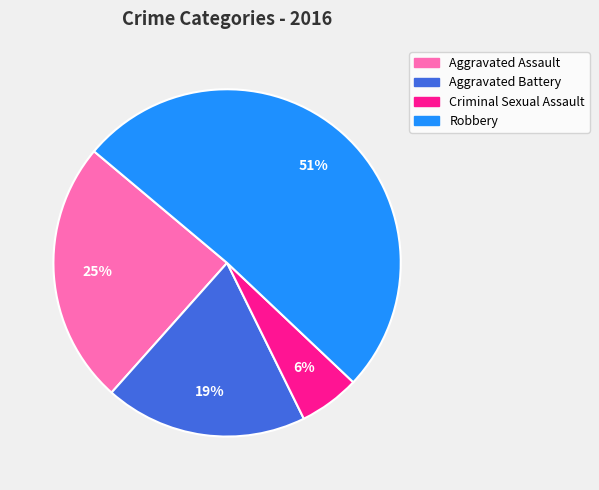

Approximately how many times larger is the value at Aggravated Assault compared to Aggravated Battery?

1.3